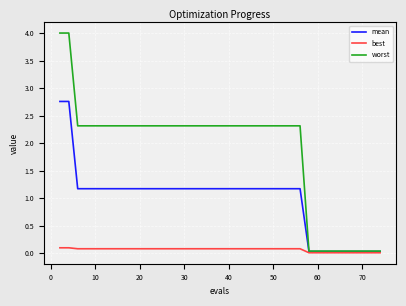

Rank the series by their maximum value, from lowest to highest.

best, mean, worst